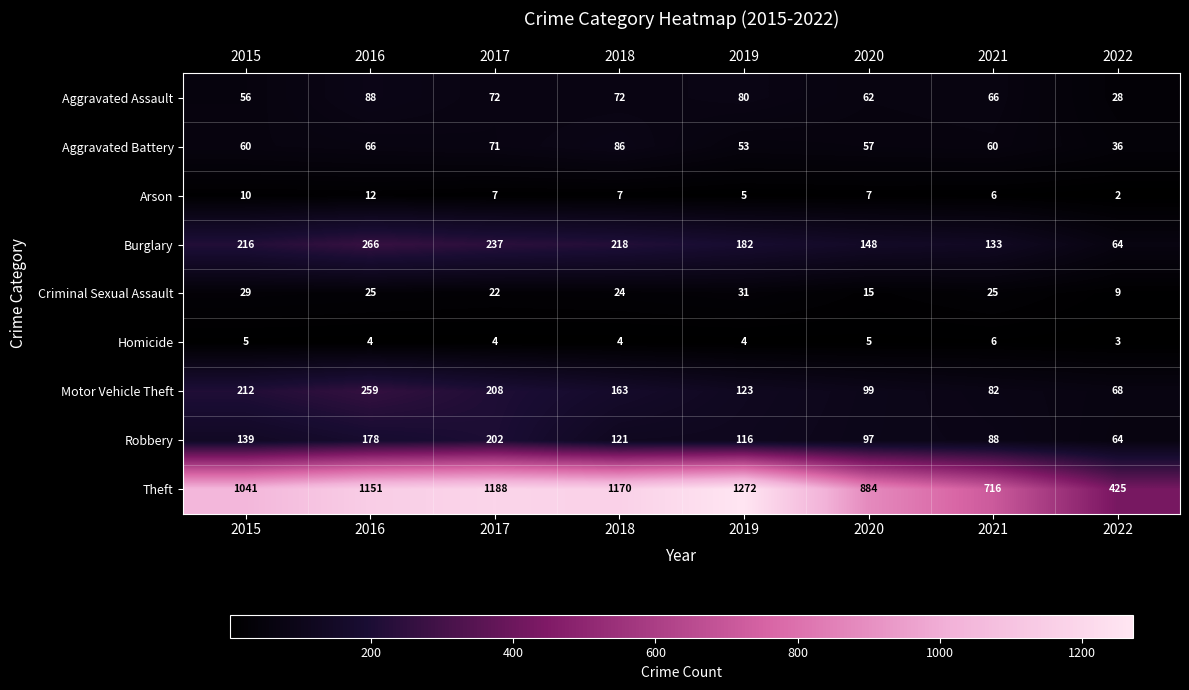

What is the sum of all Aggravated Battery values?

489